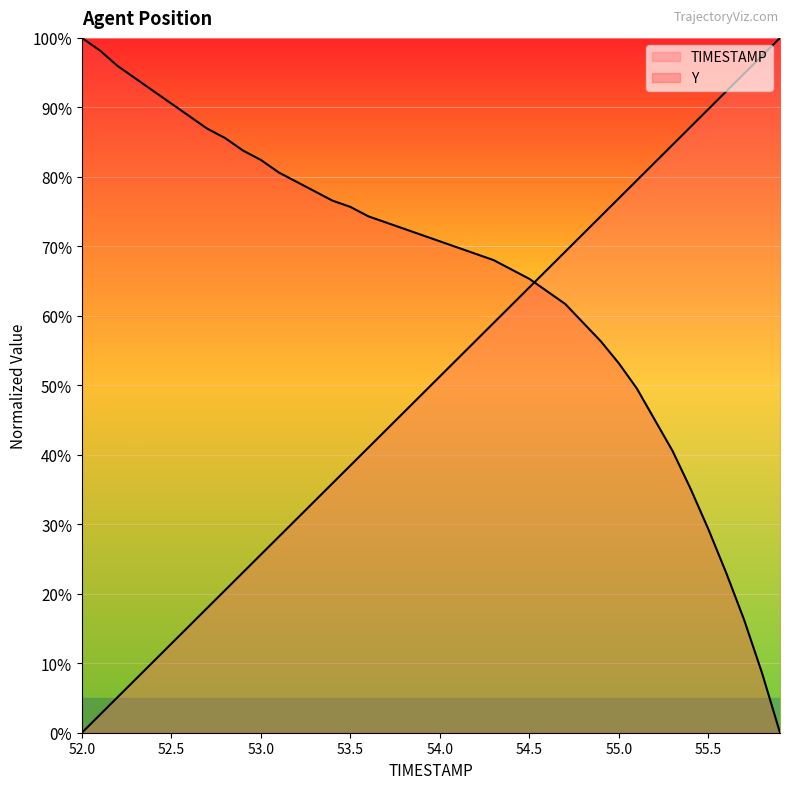

Which series has the widest spread of values?

TIMESTAMP